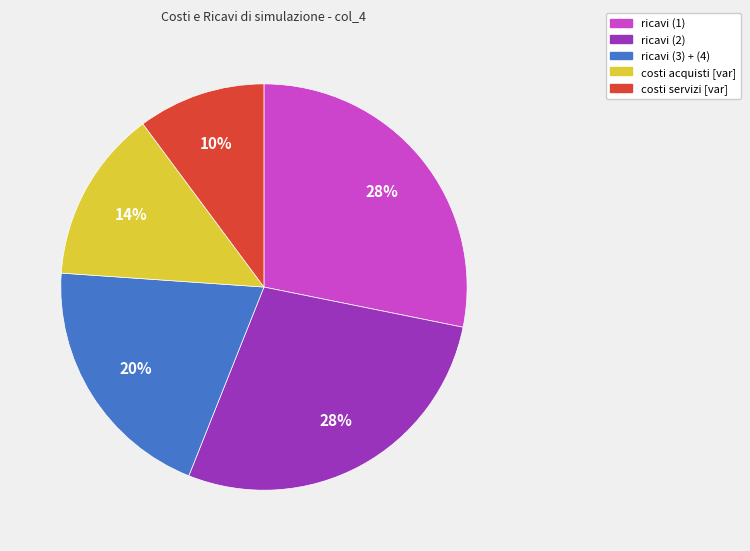

Which slice is the smallest?

costi servizi [var]